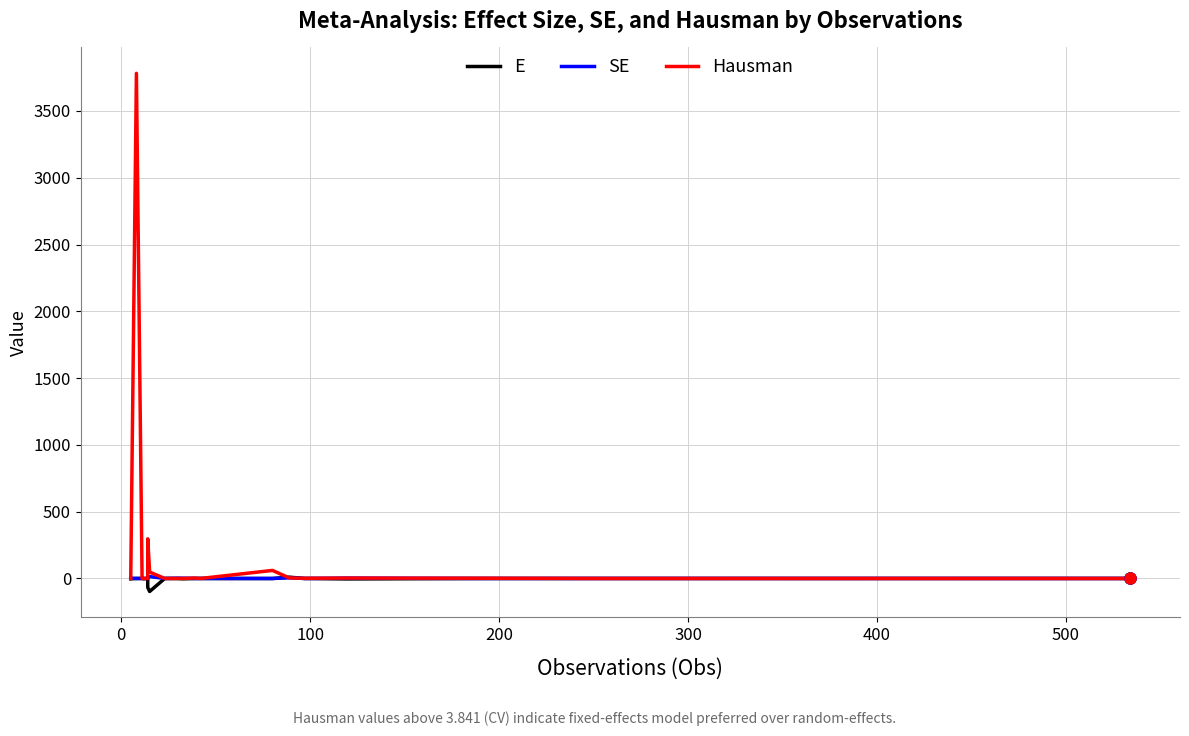

Reading left to right, transcribe all the data shown in this chart.

E: -2.9	0.0	-0.1	-2.2	0.2	-0.0	-66.9	-97.4	-0.0	-0.8	-2.4	-0.2	-0.2	-0.5	9.8	-0.0	-3.4	-0.5	0.0	-0.0
SE: 3.0	0.0	0.1	0.7	0.1	2.7	3.3	14.3	0.1	2.3	2.2	0.0	0.1	0.1	4.9	0.0	2.9	0.2	0.0	0.1
Hausman: 1.0	3781.4	0.1	0.3	0.1	0.3	296.9	47.5	0.2	0.2	0.5	3.1	0.1	60.2	4.0	1.4	3.0	1.8	0.0	0.1